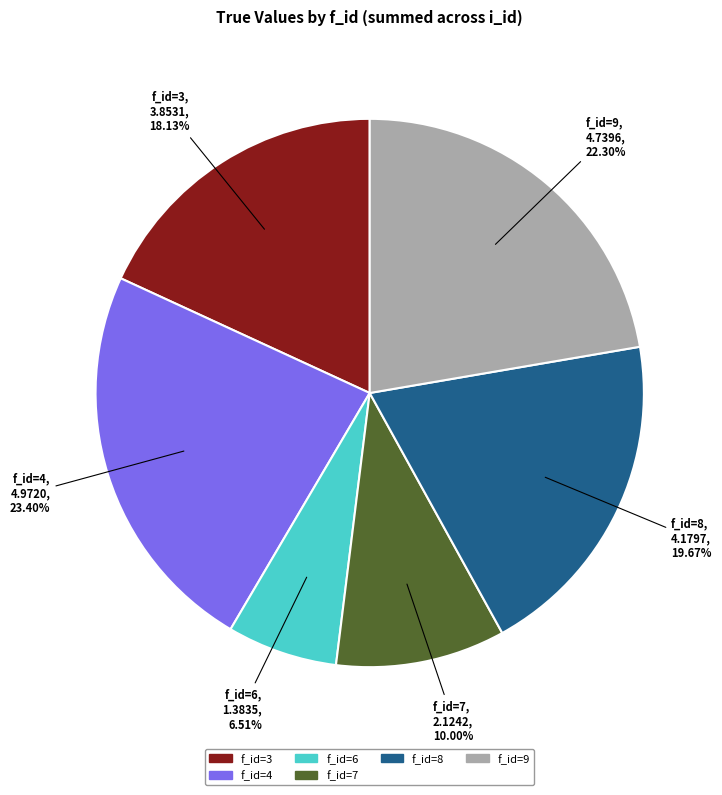

To the nearest percent, what is the combined percentage of f_id=4 and f_id=8?

43%